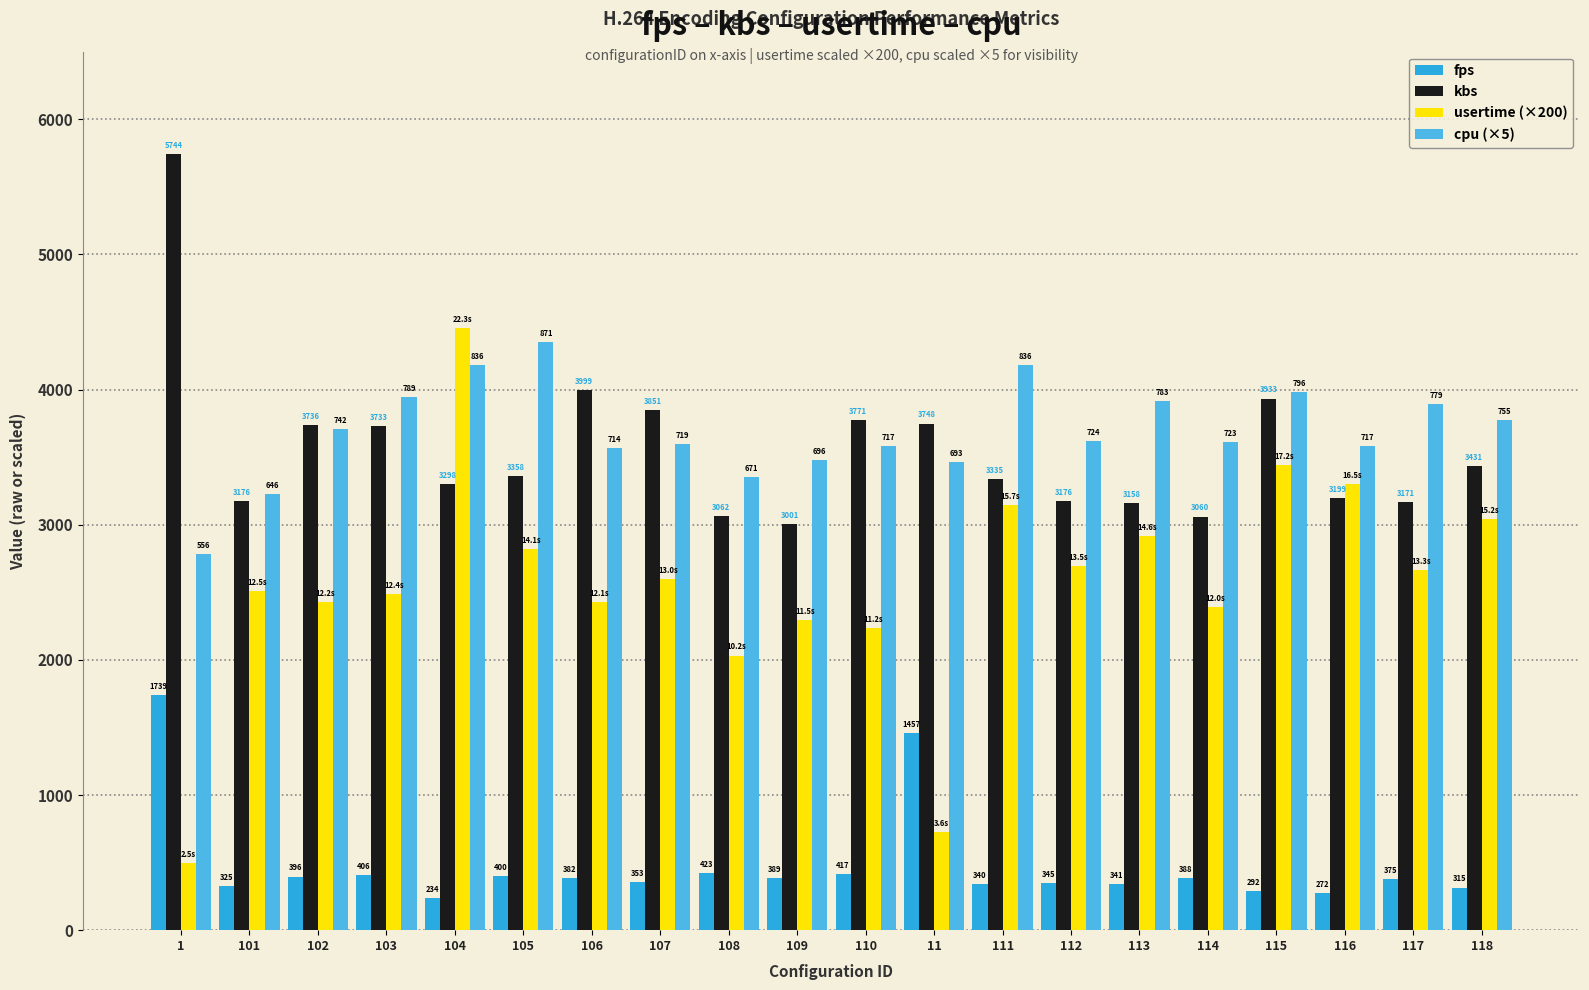

Rank the series at 114 from highest to lowest value.

cpu (×5), kbs, usertime (×200), fps